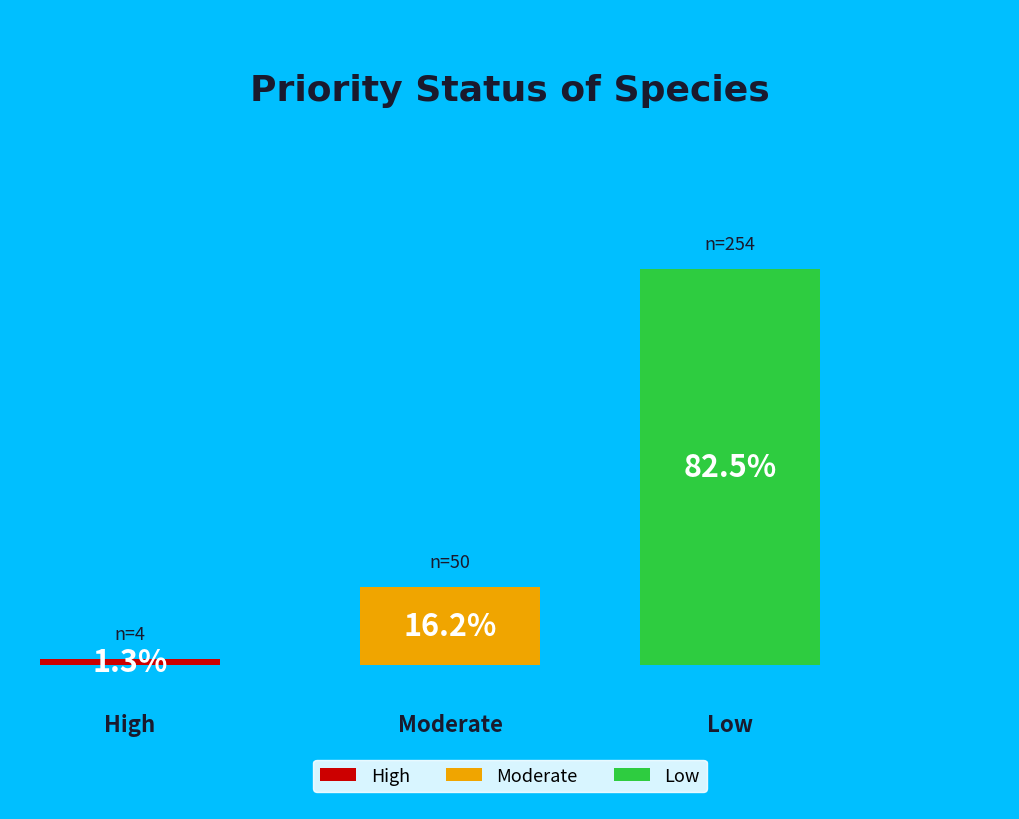

To the nearest percent, what is the average slice percentage?

33%